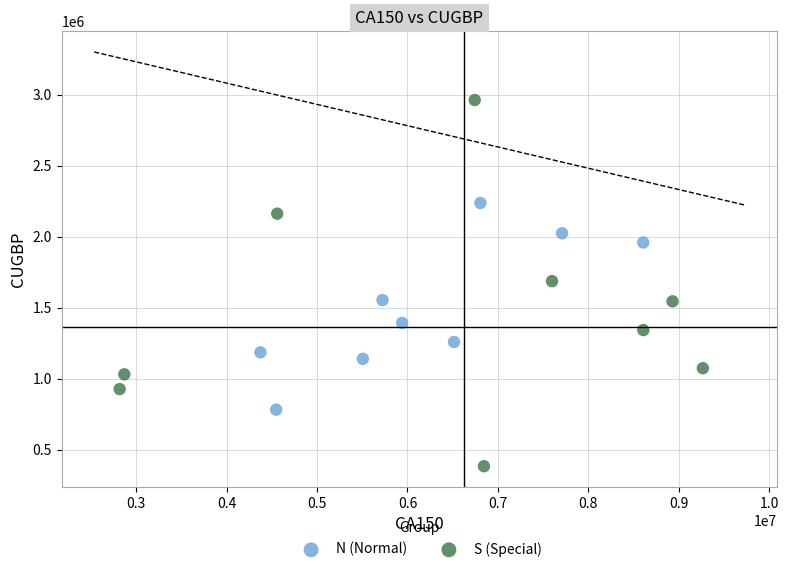

What are all the series names shown in the legend?

N (Normal), S (Special)